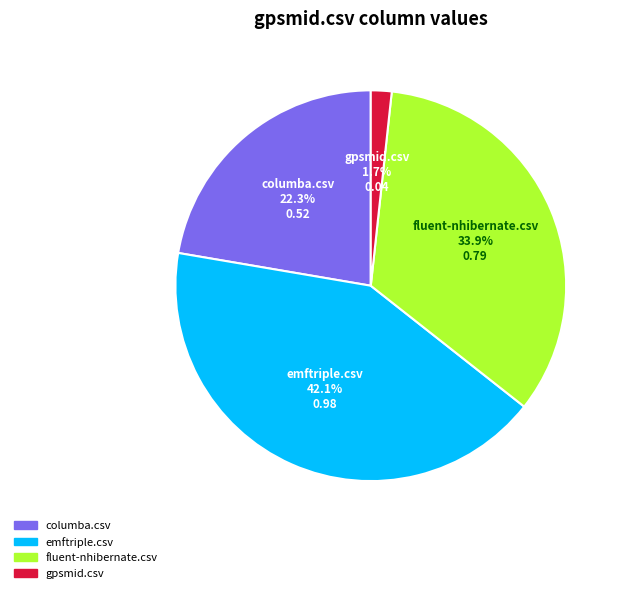

Rank the categories by value from highest to lowest.

emftriple.csv, fluent-nhibernate.csv, columba.csv, gpsmid.csv